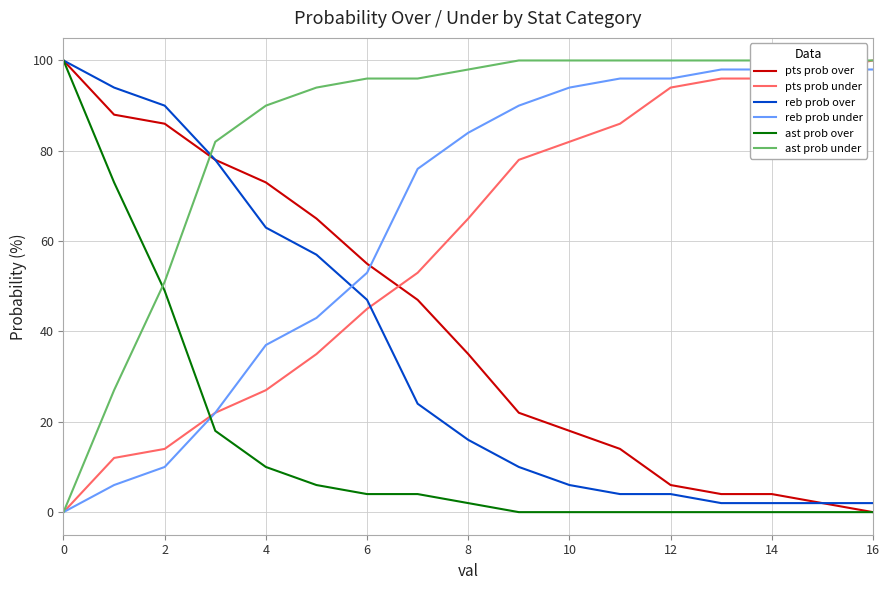

What is the maximum value for pts prob under?

100